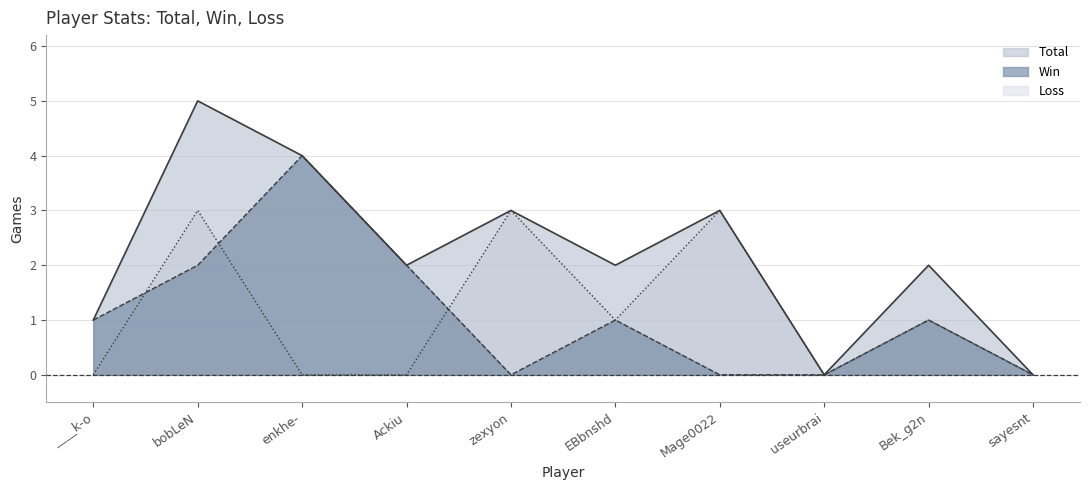

What is the label of the 3rd point from the right?

useurbrai